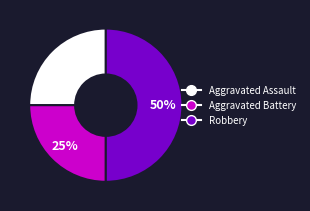

How many segments does this pie chart have?

3